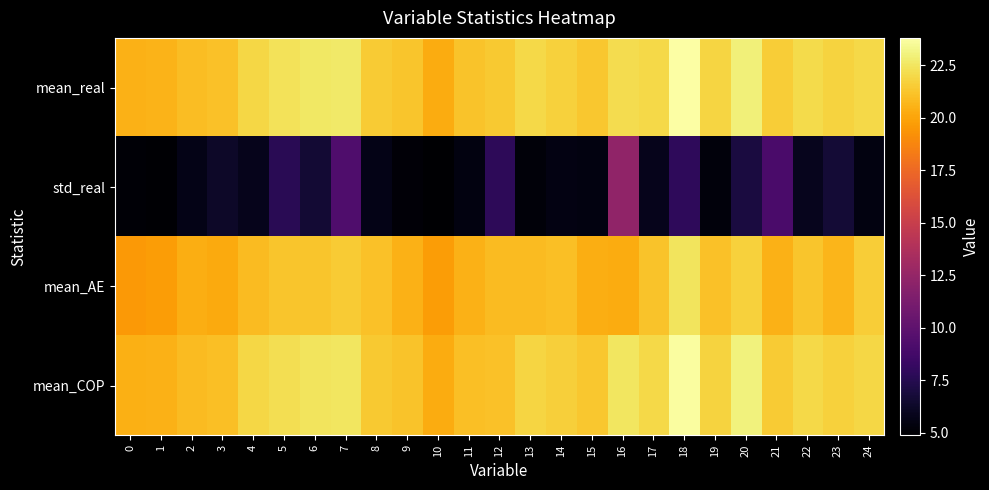

Reading left to right, transcribe all the data shown in this chart.

mean_real: 0=20.5	1=20.6	2=20.9	3=21.1	4=21.9	5=22.4	6=22.6	7=22.7	8=21.5	9=21.2	10=20.3	11=21.2	12=21.4	13=22.0	14=21.7	15=21.3	16=22.1	17=22.0	18=23.8	19=21.9	20=23.0	21=21.5	22=22.1	23=21.7	24=22.0
std_real: 0=5.1	1=5.0	2=5.6	3=6.2	4=5.8	5=7.6	6=6.6	7=9.3	8=5.7	9=5.1	10=4.9	11=5.4	12=7.8	13=5.2	14=5.5	15=5.4	16=12.3	17=5.8	18=7.9	19=5.3	20=7.0	21=9.1	22=5.9	23=6.7	24=5.4
mean_AE: 0=19.6	1=19.7	2=20.4	3=20.2	4=20.9	5=21.2	6=21.2	7=21.5	8=21.1	9=20.5	10=19.7	11=20.5	12=20.9	13=20.9	14=21.0	15=20.3	16=20.3	17=21.2	18=22.4	19=21.1	20=21.7	21=20.5	22=21.2	23=20.6	24=21.5
mean_COP: 0=20.5	1=20.5	2=20.9	3=21.0	4=21.9	5=22.2	6=22.5	7=22.5	8=21.4	9=21.2	10=20.3	11=21.1	12=21.1	13=21.9	14=21.6	15=21.3	16=22.5	17=22.0	18=23.7	19=21.8	20=23.0	21=21.5	22=22.0	23=21.7	24=21.9